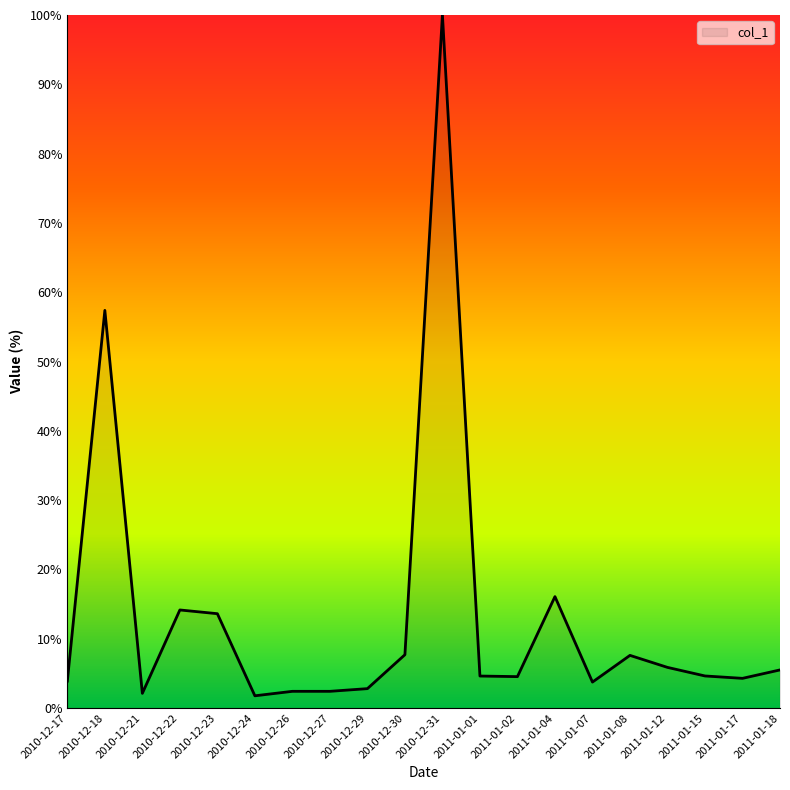

The chart shows a value of 9.0 at 2010-12-23. True or false?

False